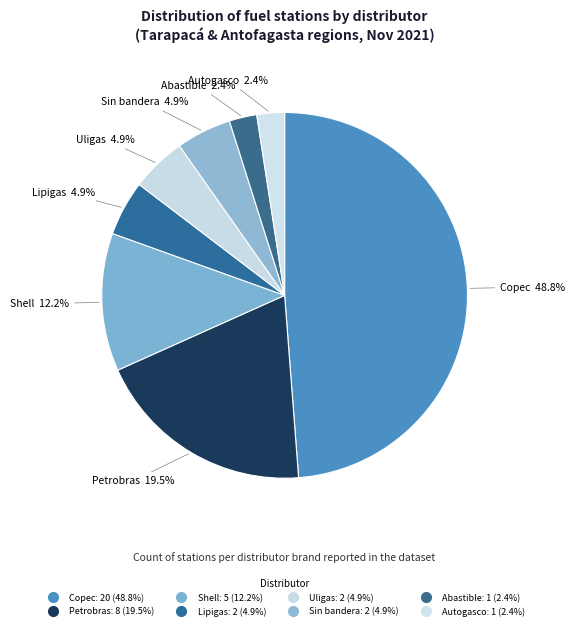

How many segments does this pie chart have?

8